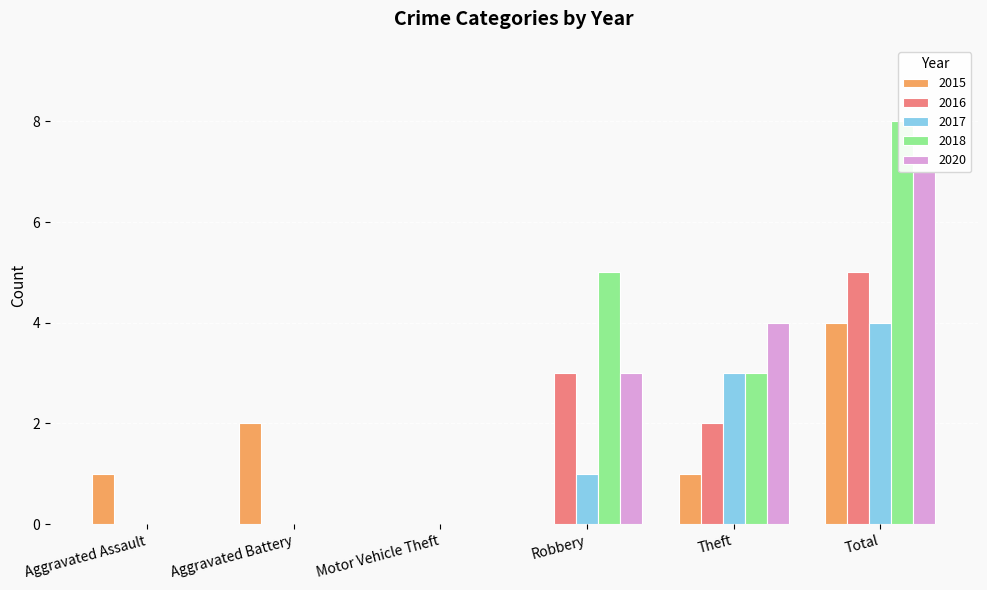

Which series has the largest total across all categories?

2018